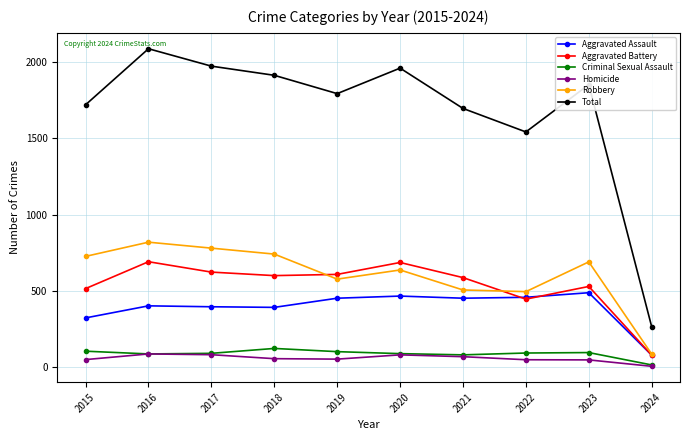

Does the chart have visible grid lines?

Yes